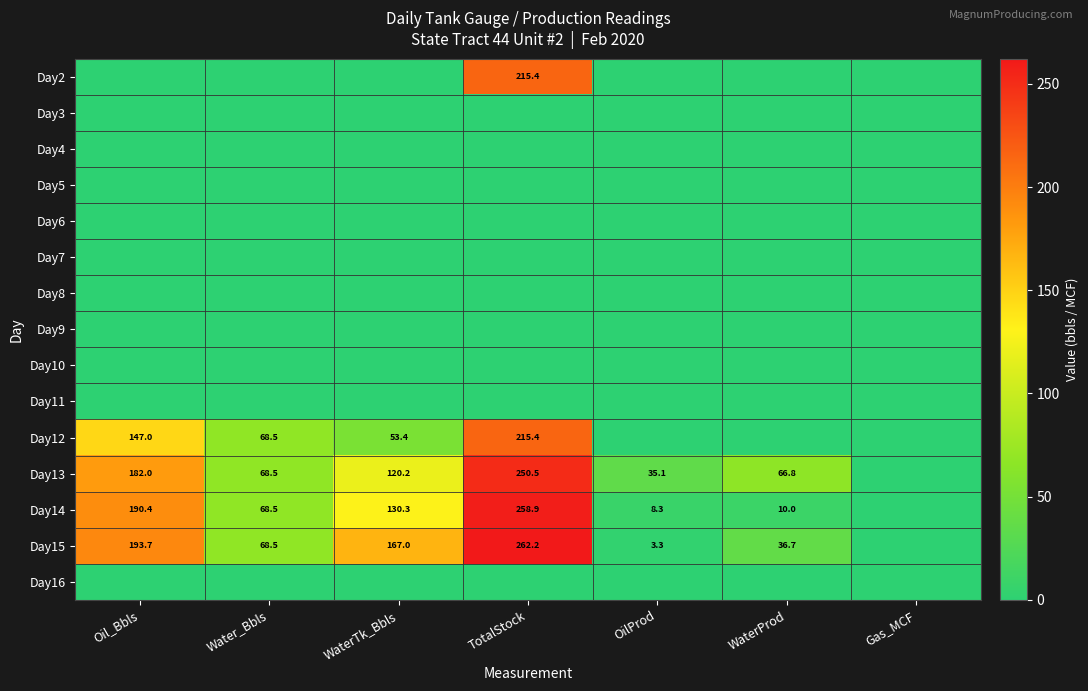

True or false: Day2 has a value of 215.4 at TotalStock.

True